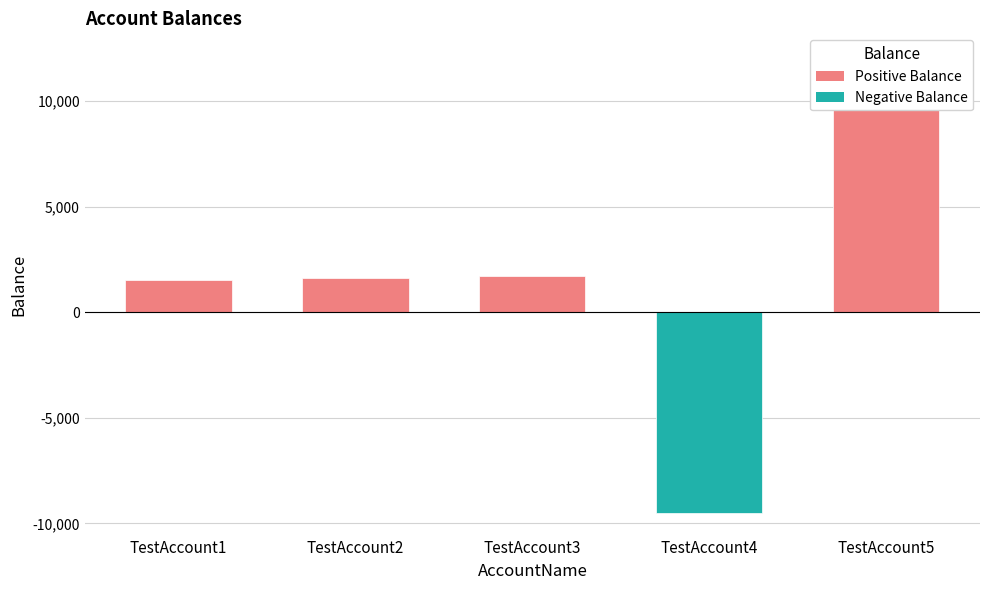

Which category has the highest value across all series?

TestAccount5